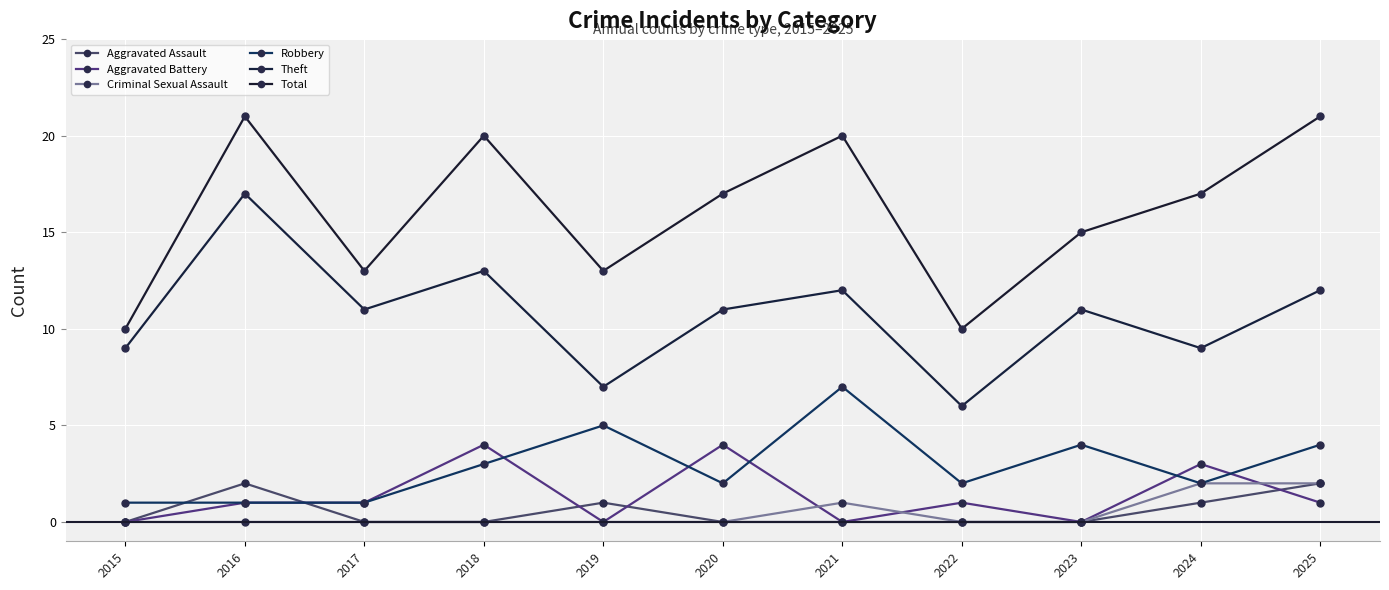

How many interior local valleys does the Robbery series have?

3